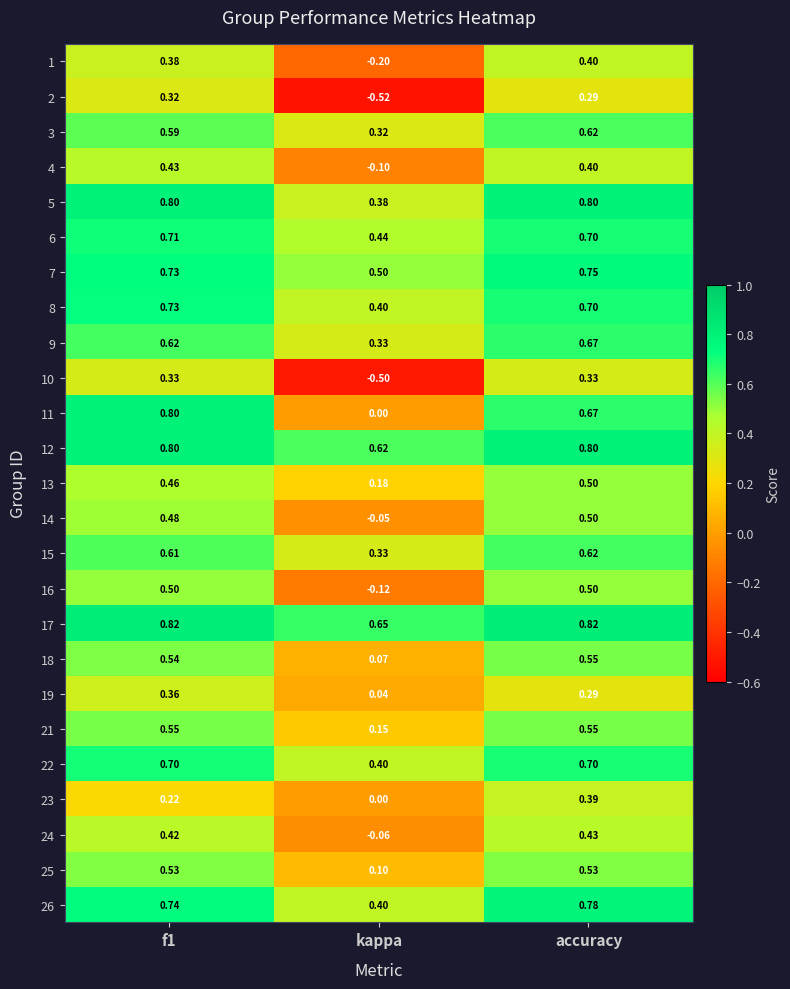

At which category is the sum across all series the highest?

accuracy